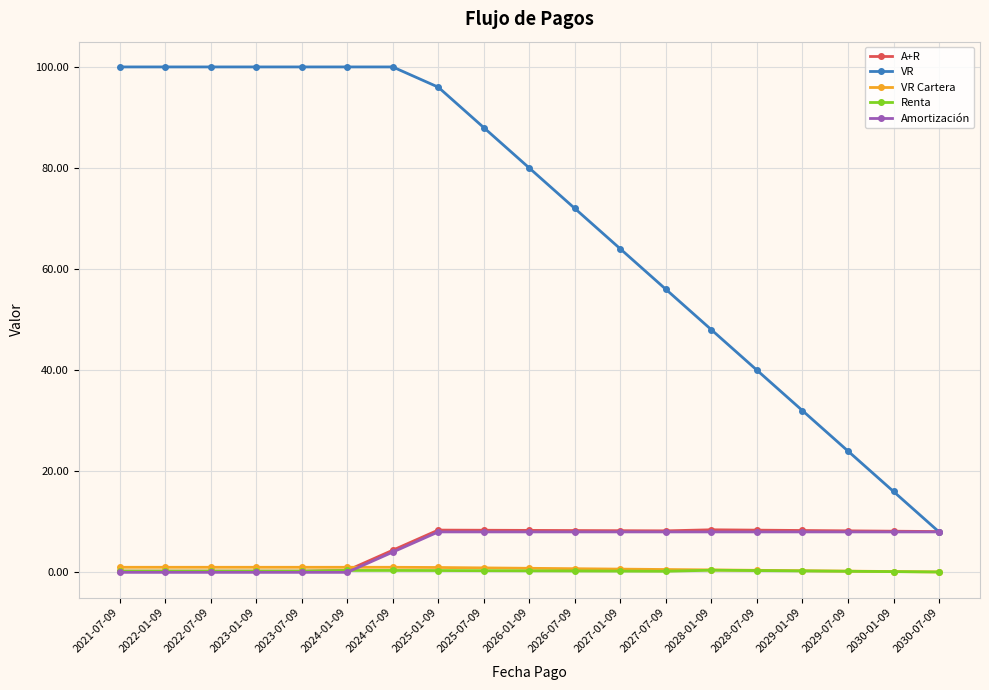

Which series has the largest total across all categories?

VR